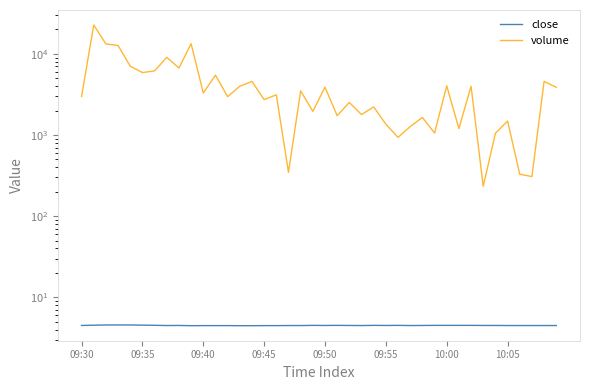

Which series changed the most between 36 and 38?

volume